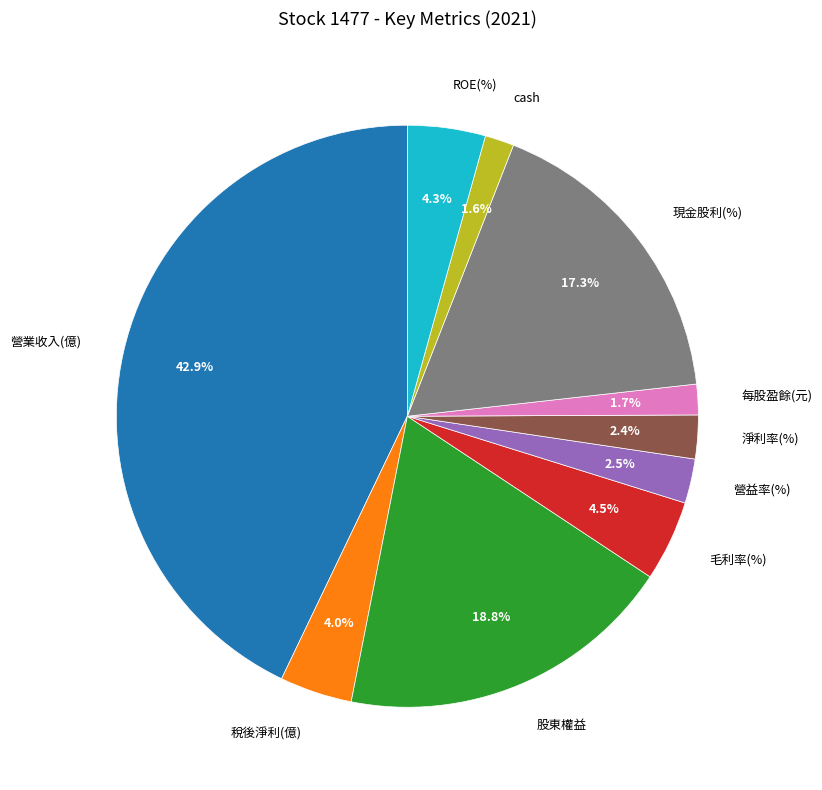

Is there any slice that represents more than half of the pie?

No